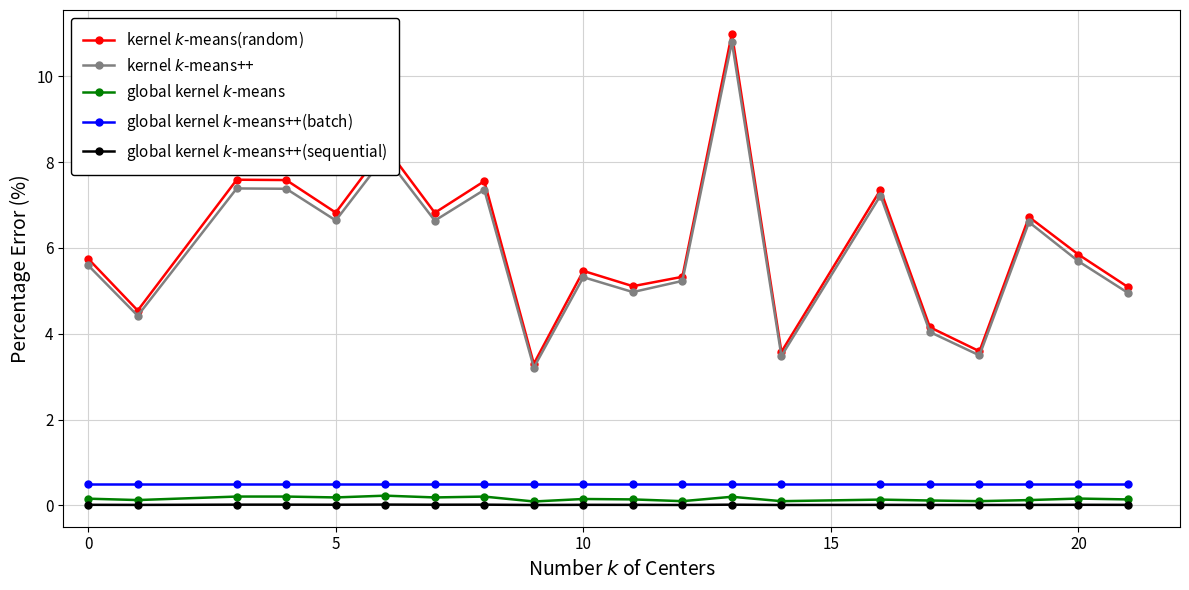

At how many categories does at least one series exceed 6?

9